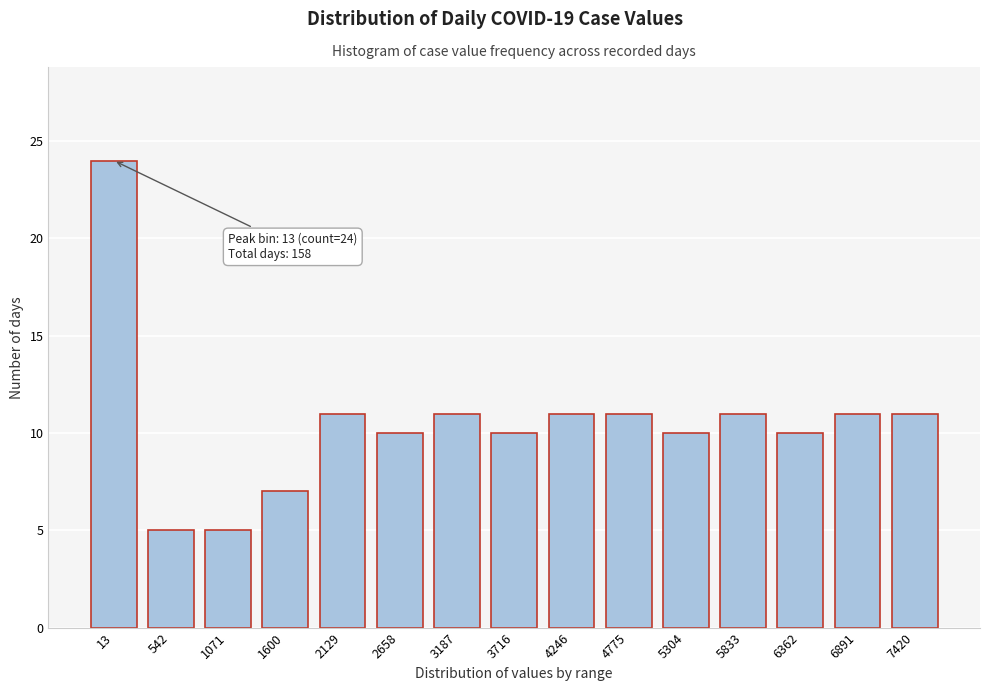

Reading left to right, extract all data points from this chart.

13=24	542=5	1071=5	1600=7	2129=11	2658=10	3187=11	3716=10	4246=11	4775=11	5304=10	5833=11	6362=10	6891=11	7420=11